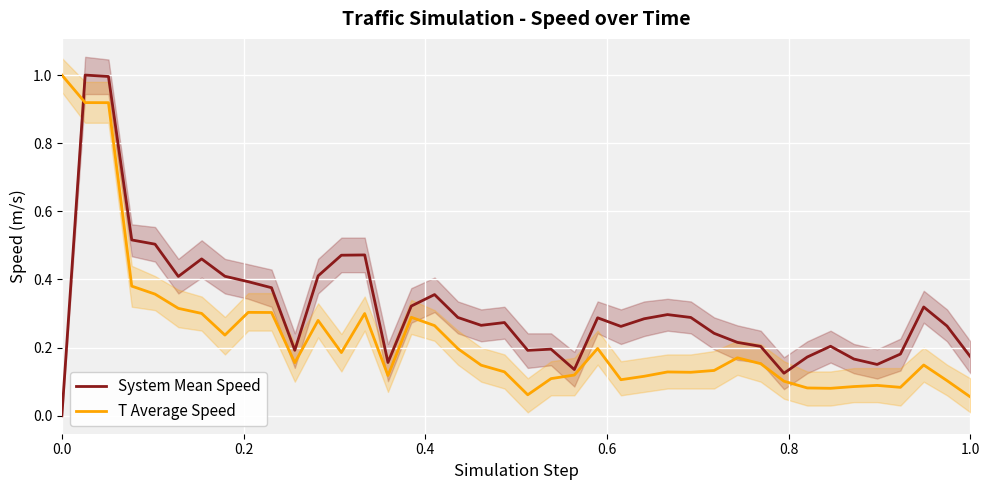

True or false: T Average Speed and System Mean Speed intersect in this chart.

True